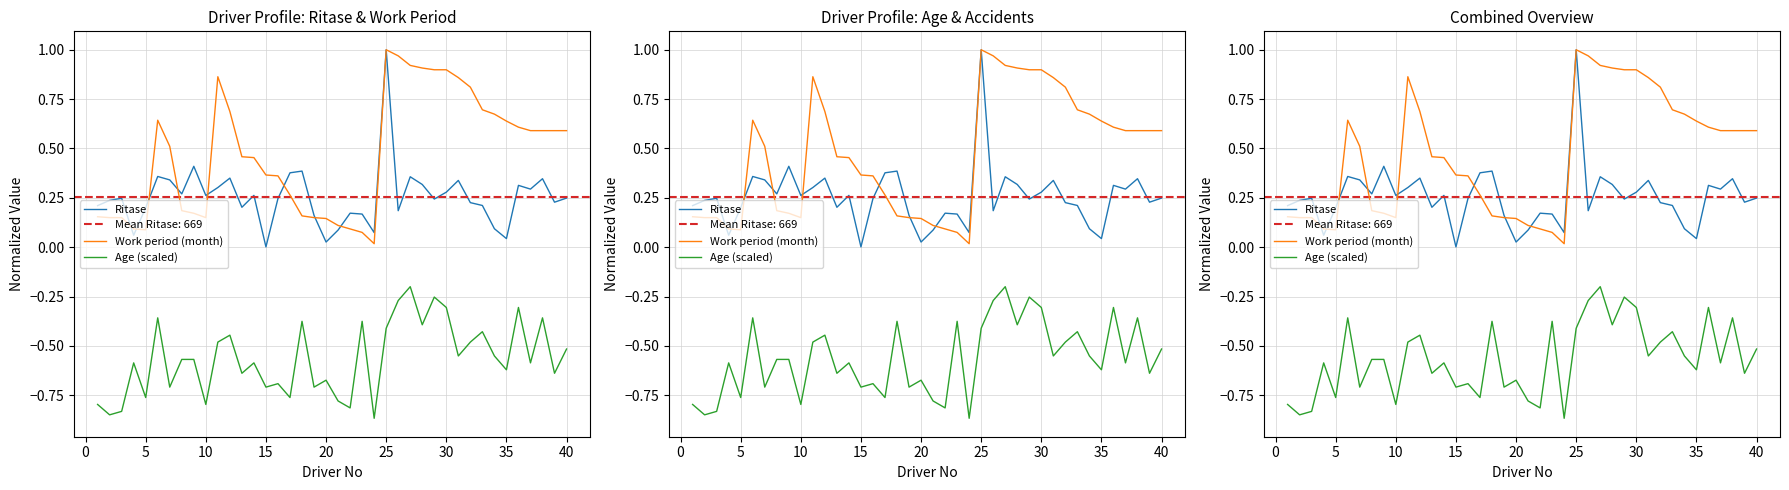

True or false: Ritase and Age (scaled) intersect in this chart.

False